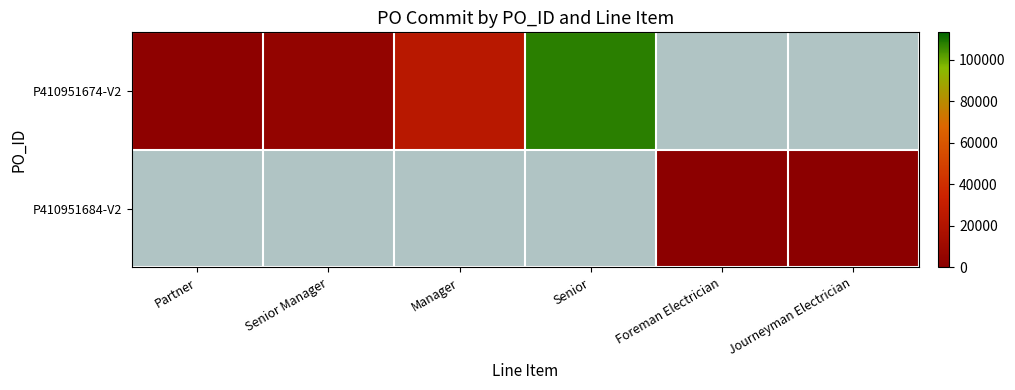

Which series has the widest spread of values?

P410951674-V2